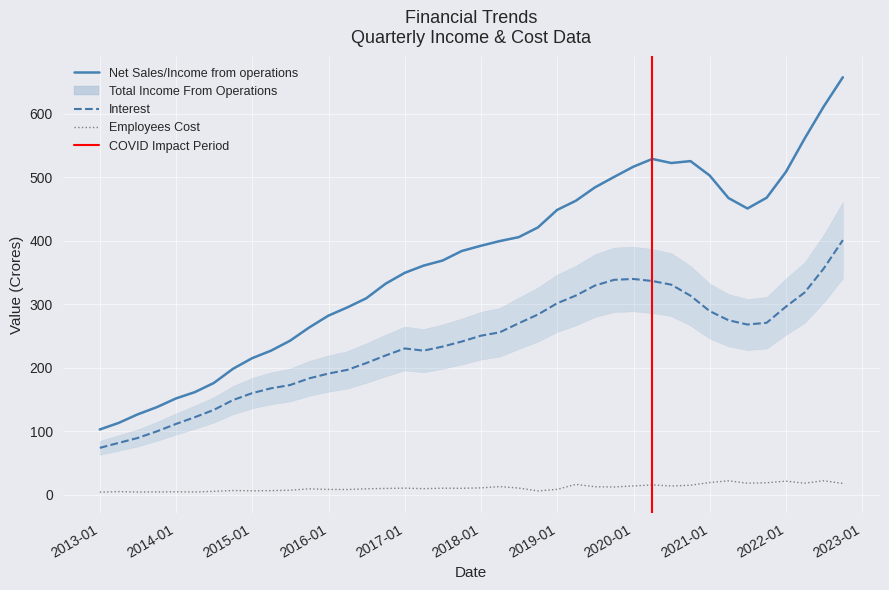

Reading left to right, list all the values displayed in this chart.

Net Sales/Income from operations: 2012-12-31=102.8	2013-03-31=113.1	2013-06-30=126.6	2013-09-30=137.9	2013-12-31=151.7	2014-03-31=161.6	2014-06-30=176.0	2014-09-30=198.3	2014-12-31=215.1	2015-03-31=226.9	2015-06-30=242.5	2015-09-30=263.4	2015-12-31=282.0	2016-03-31=295.0	2016-06-30=309.5	2016-09-30=332.3	2016-12-31=349.5	2017-03-31=360.8	2017-06-30=368.8	2017-09-30=383.9	2017-12-31=392.1	2018-03-31=399.5	2018-06-30=405.7	2018-09-30=421.0	2018-12-31=448.5	2019-03-31=463.1	2019-06-30=484.0	2019-09-30=500.5	2019-12-31=516.5	2020-03-31=528.8	2020-06-30=522.4	2020-09-30=525.4	2020-12-31=502.7	2021-03-31=467.3	2021-06-30=450.8	2021-09-30=467.8	2021-12-31=508.3	2022-03-31=561.0	2022-06-30=611.2	2022-09-30=657.5
Total Income From Operations: 2012-12-31=73.8	2013-03-31=81.6	2013-06-30=89.4	2013-09-30=99.8	2013-12-31=111.5	2014-03-31=122.1	2014-06-30=133.6	2014-09-30=149.1	2014-12-31=160.0	2015-03-31=167.6	2015-06-30=172.7	2015-09-30=183.3	2015-12-31=190.8	2016-03-31=196.7	2016-06-30=207.4	2016-09-30=219.3	2016-12-31=230.4	2017-03-31=226.9	2017-06-30=233.3	2017-09-30=241.3	2017-12-31=250.5	2018-03-31=255.8	2018-06-30=270.1	2018-09-30=283.8	2018-12-31=301.5	2019-03-31=313.7	2019-06-30=329.4	2019-09-30=338.5	2019-12-31=339.8	2020-03-31=336.6	2020-06-30=330.8	2020-09-30=313.4	2020-12-31=289.2	2021-03-31=274.8	2021-06-30=268.0	2021-09-30=270.8	2021-12-31=296.1	2022-03-31=318.5	2022-06-30=356.1	2022-09-30=401.0
Employees Cost: 2012-12-31=4.1	2013-03-31=5.0	2013-06-30=4.3	2013-09-30=4.5	2013-12-31=4.7	2014-03-31=4.4	2014-06-30=5.4	2014-09-30=6.7	2014-12-31=6.2	2015-03-31=6.5	2015-06-30=7.1	2015-09-30=9.3	2015-12-31=8.4	2016-03-31=8.2	2016-06-30=9.4	2016-09-30=10.0	2016-12-31=10.4	2017-03-31=9.6	2017-06-30=10.3	2017-09-30=10.2	2017-12-31=10.8	2018-03-31=12.8	2018-06-30=10.6	2018-09-30=6.0	2018-12-31=8.5	2019-03-31=16.3	2019-06-30=12.6	2019-09-30=12.3	2019-12-31=13.8	2020-03-31=15.5	2020-06-30=13.8	2020-09-30=15.0	2020-12-31=19.3	2021-03-31=21.9	2021-06-30=18.2	2021-09-30=18.9	2021-12-31=21.4	2022-03-31=18.3	2022-06-30=22.0	2022-09-30=17.9